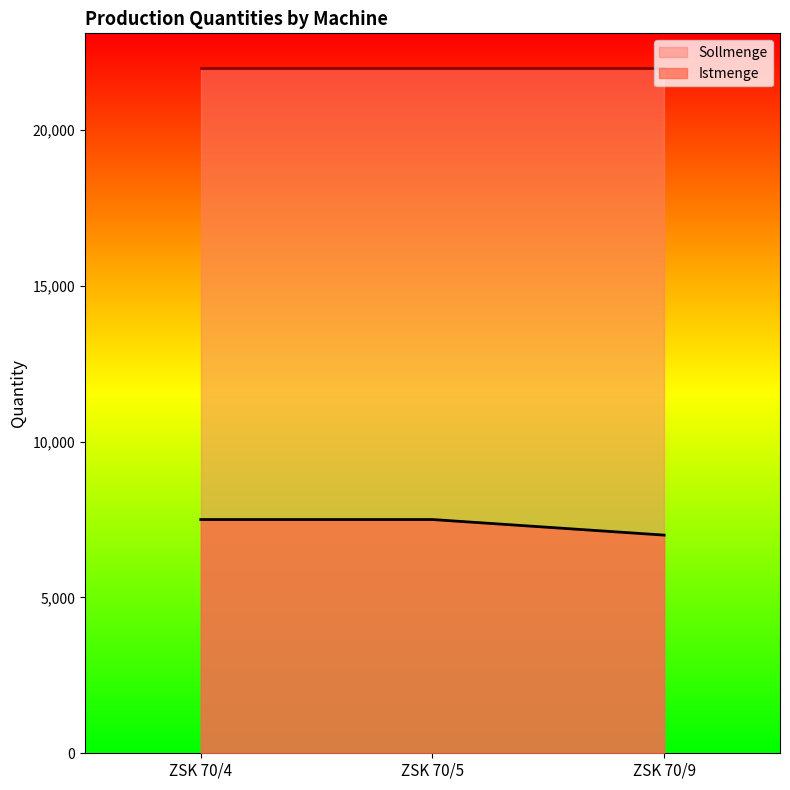

What is the average value?

7333